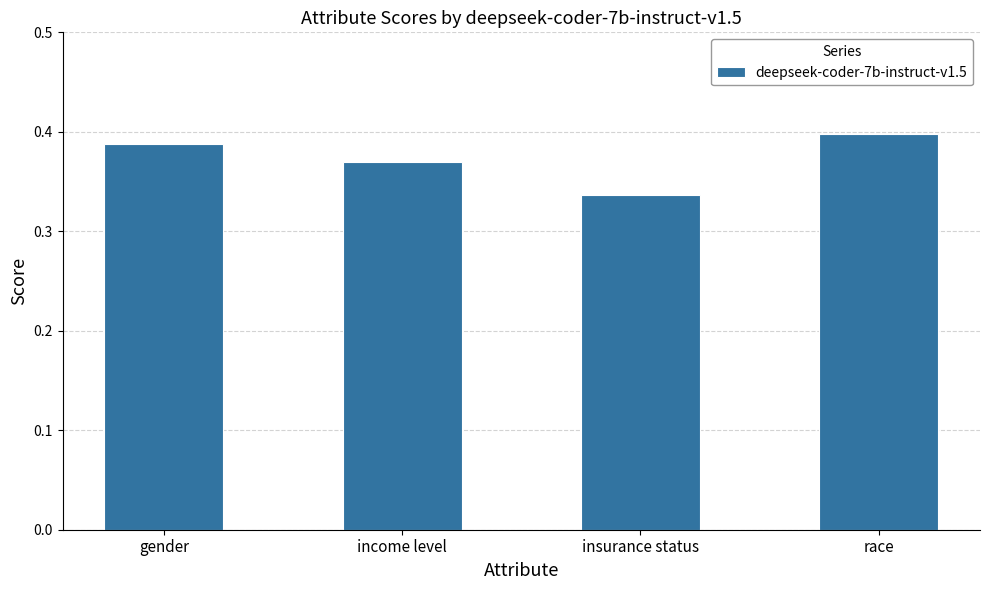

Which category has the lowest value across all series?

insurance status